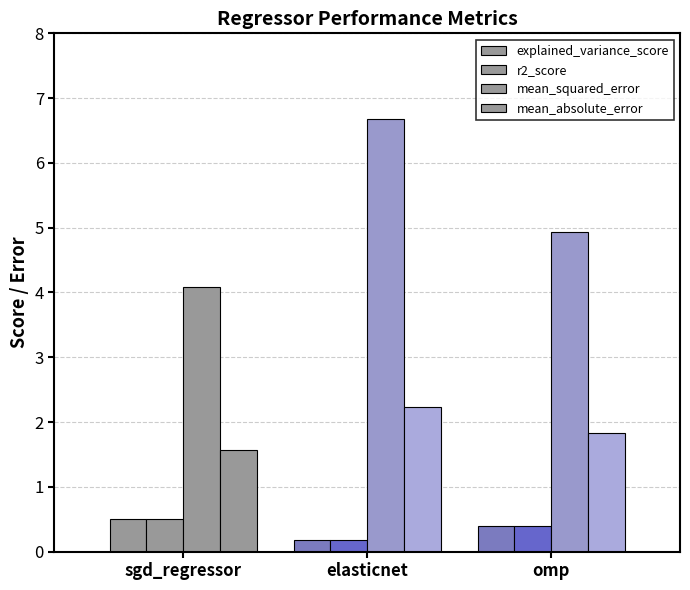

At how many categories does at least one series exceed 0?

3